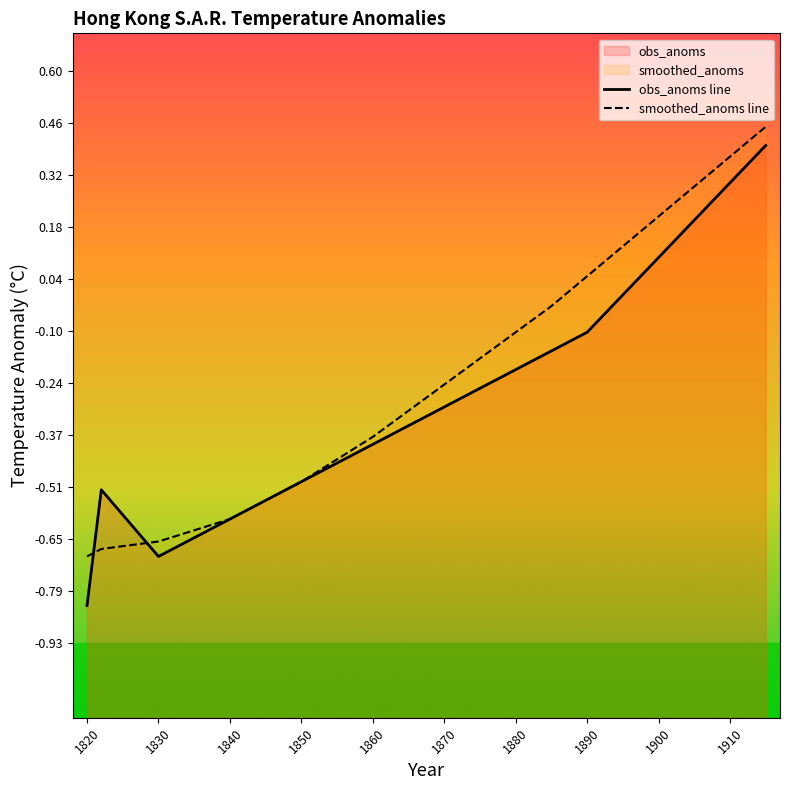

What is the spread (max minus min) of values at 1870?

0.1